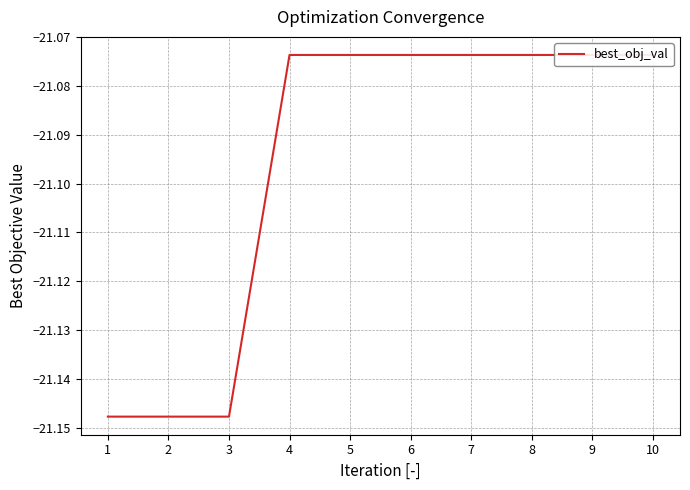

What is the approximate value at 9?

-21.1